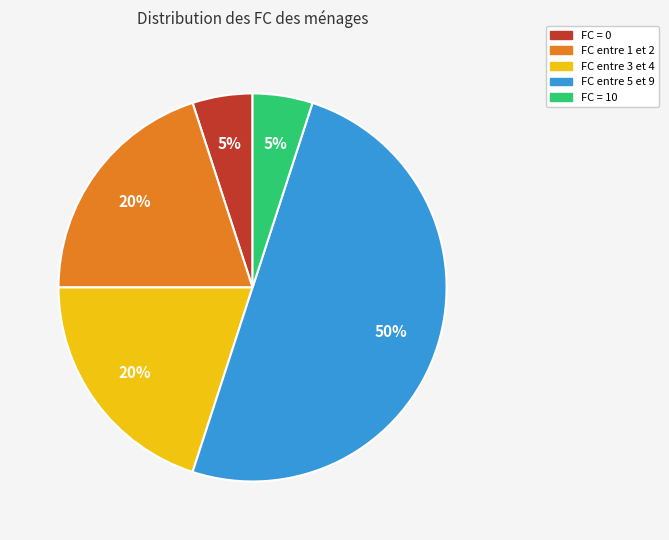

Is the sum of FC = 0 and FC entre 1 et 2 greater than half?

No